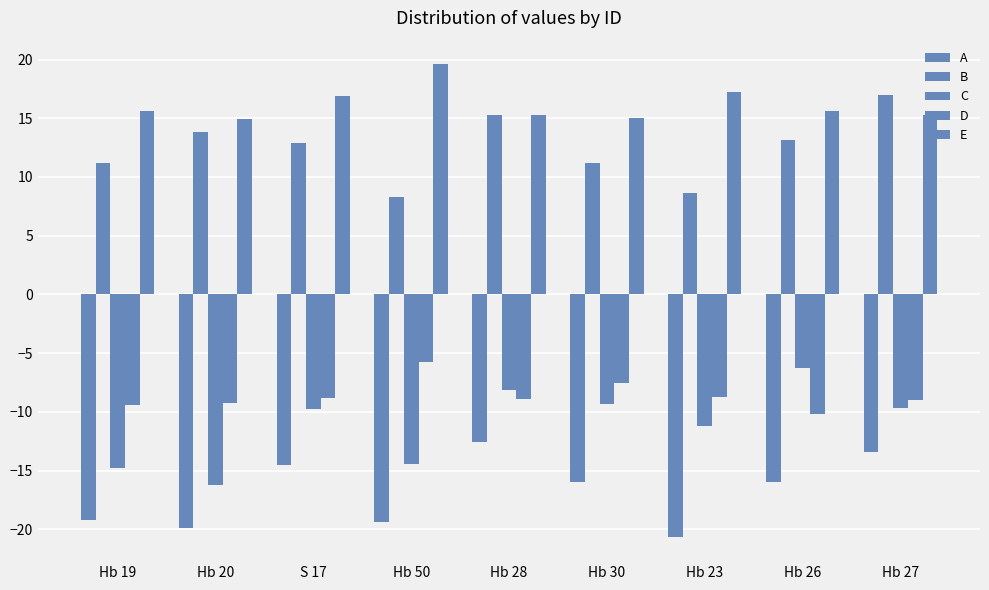

Which has a higher value, Hb 20 or S 17?

S 17